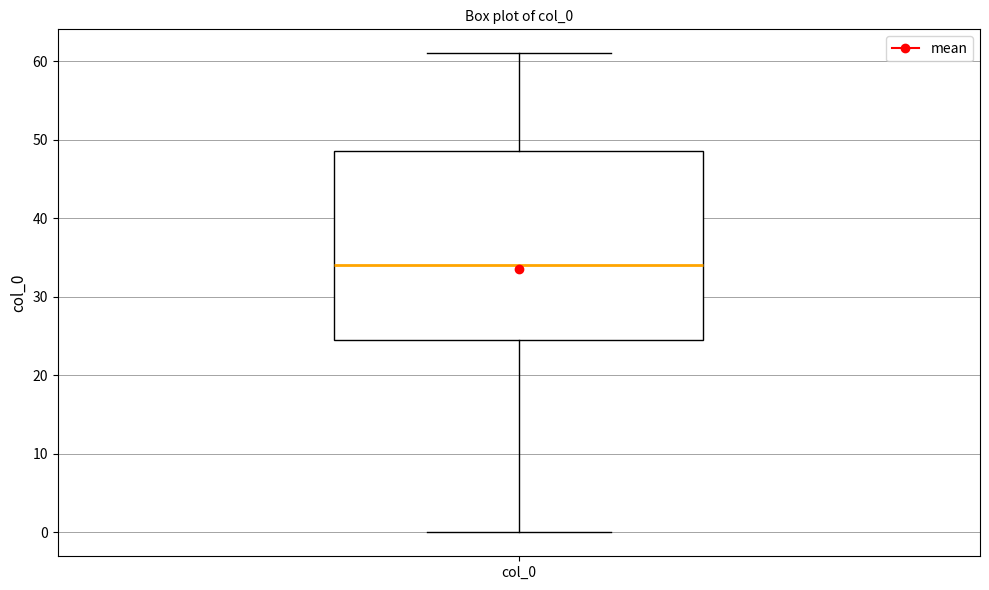

Where does the lower whisker of the box for col_0 end on the y-axis? The values are not printed on the chart, so give them approximately, as read against the axis.

0